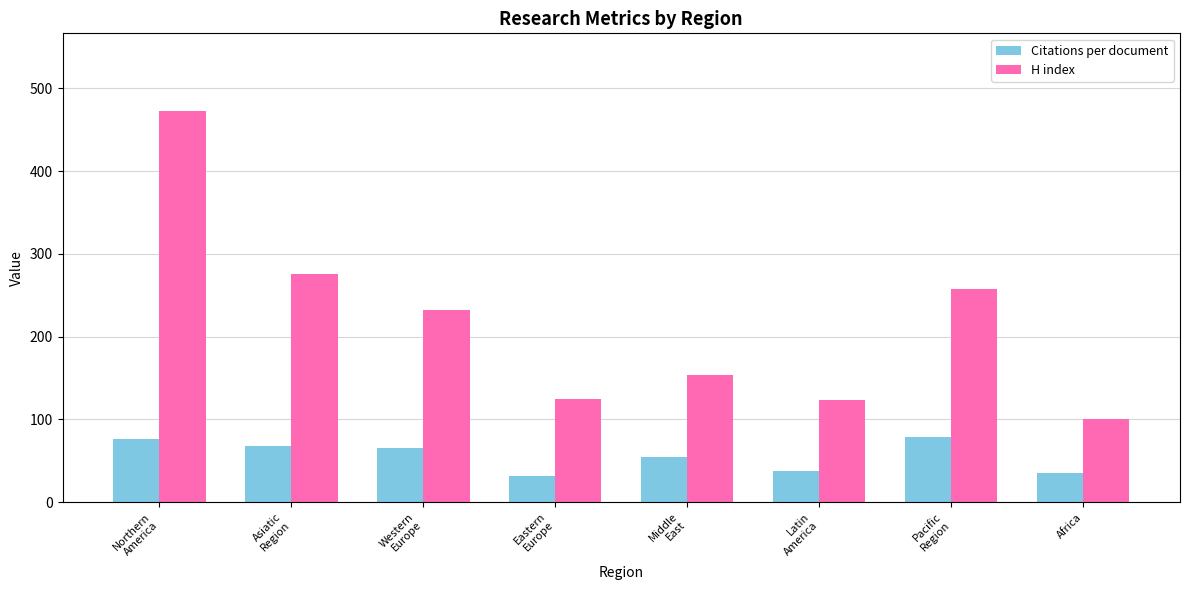

What is the sum of the Citations per document values at Asiatic
Region and Pacific
Region?

146.1